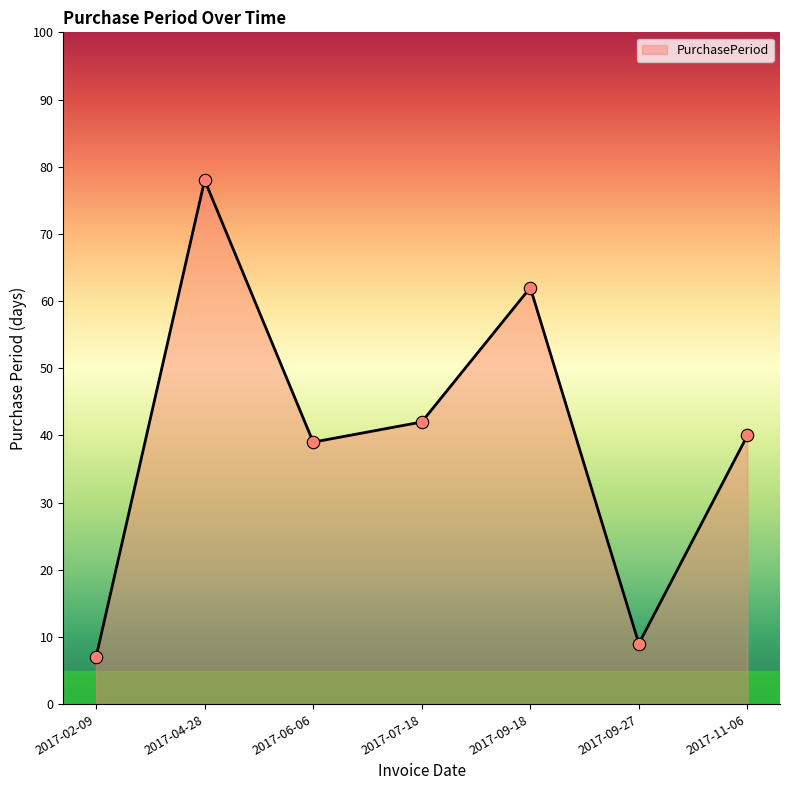

What is the ratio of the value at 2017-02-09 to the value at 2017-06-06?

0.2